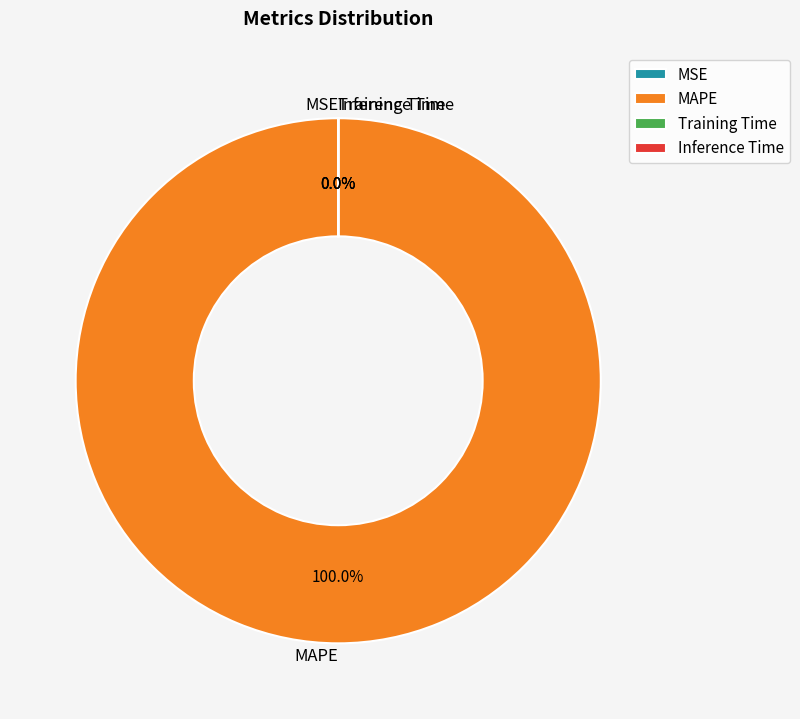

Does any single category account for the majority?

Yes